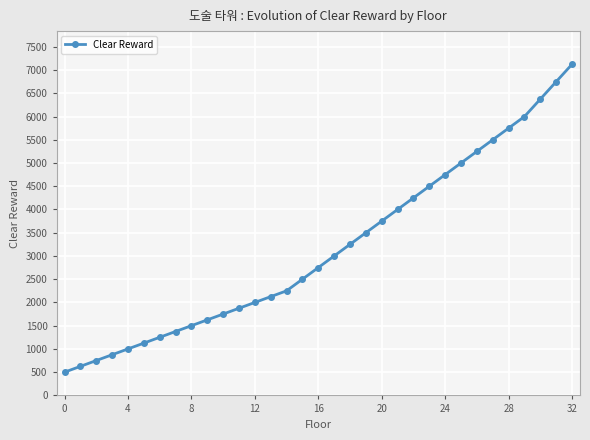

What is the average value?

3170